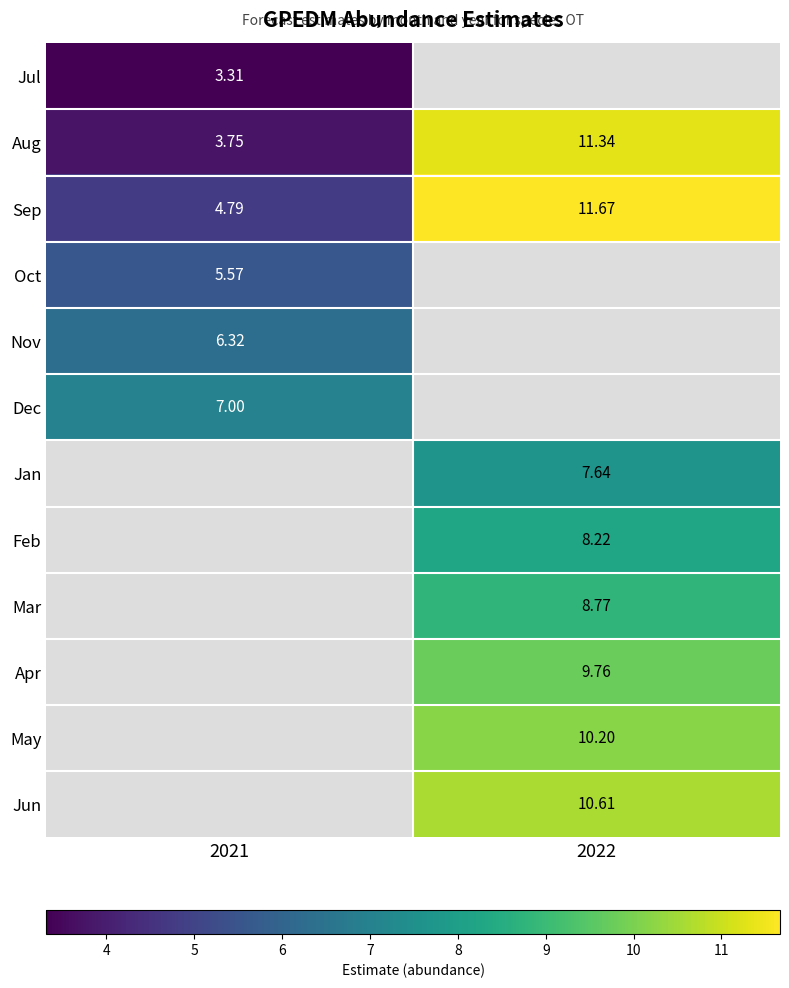

Is the value of Dec at 2021 greater than the value of Jul at 2021?

Yes